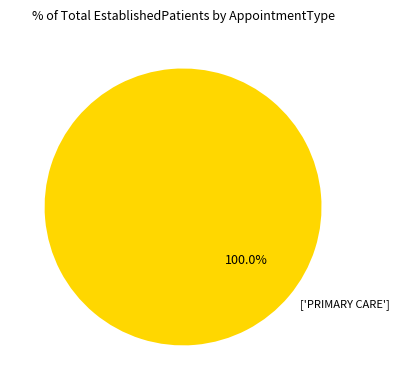

Which slice represents more than half of the pie?

['PRIMARY CARE']